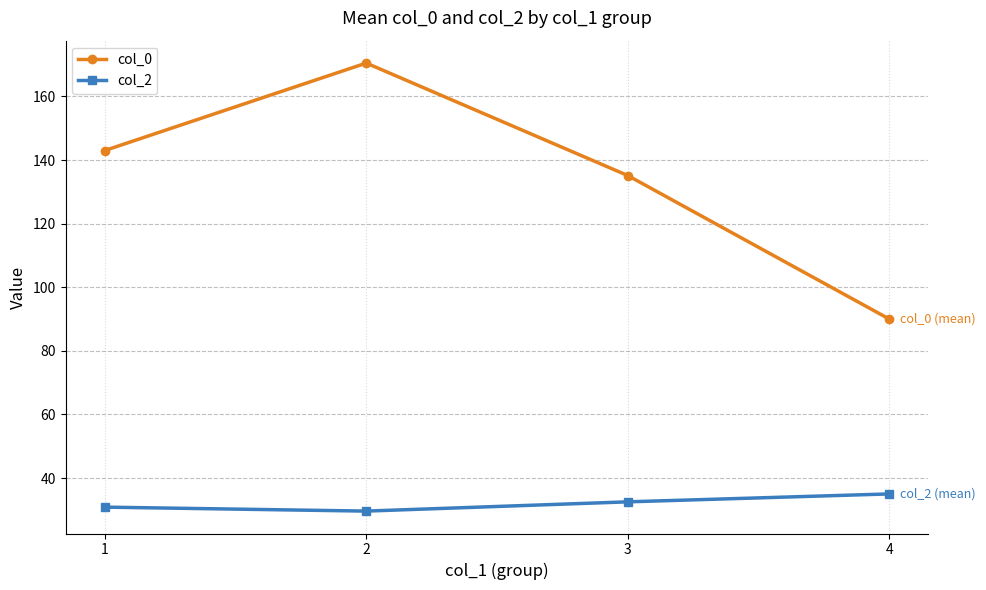

True or false: col_2 has a value of 29.6 at 2.

True